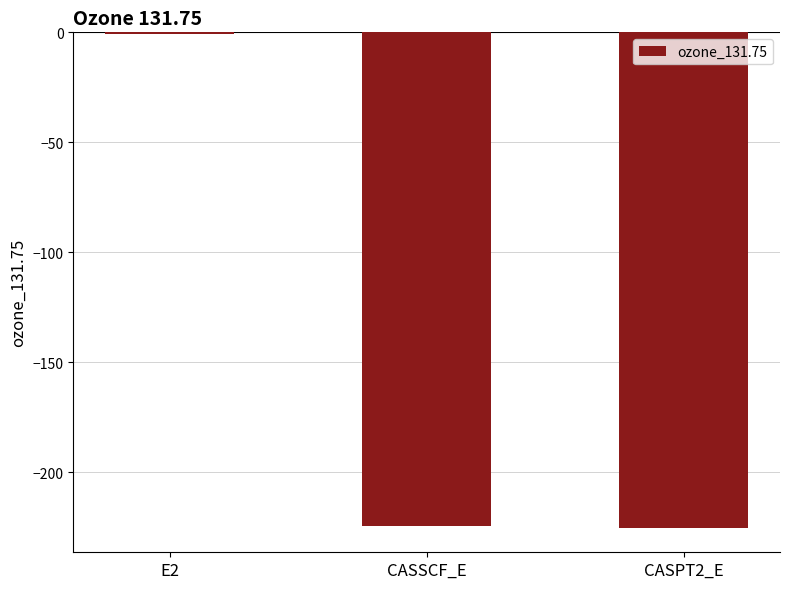

What is the approximate value at CASPT2_E?

-225.1